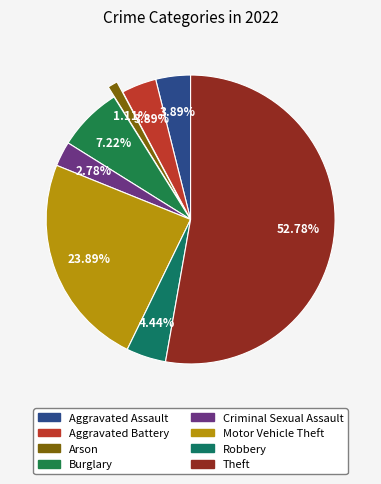

Does Theft account for over 50% of the chart?

Yes